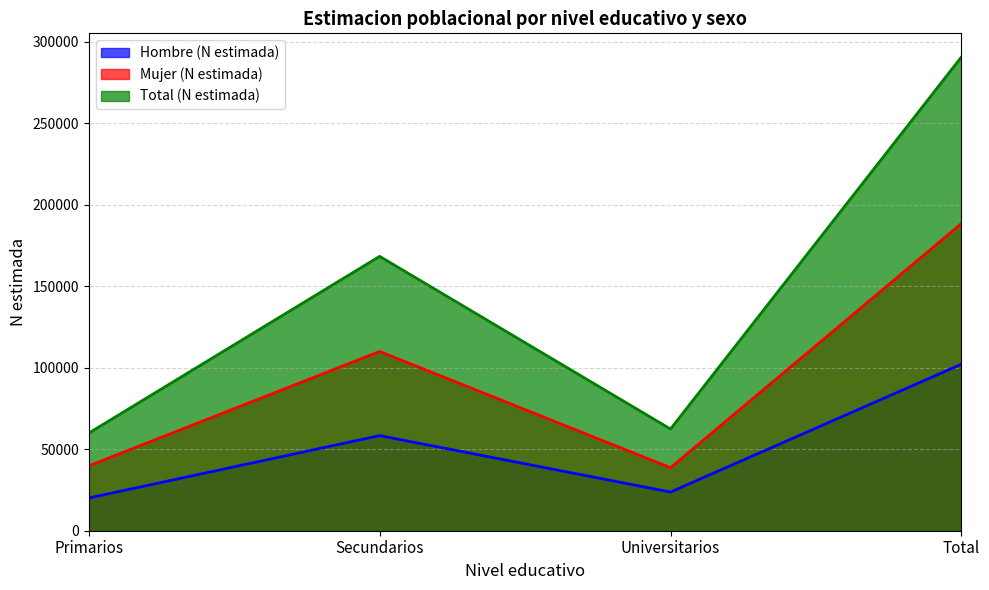

At which label does Mujer (N estimada) first exceed 110024?

Total